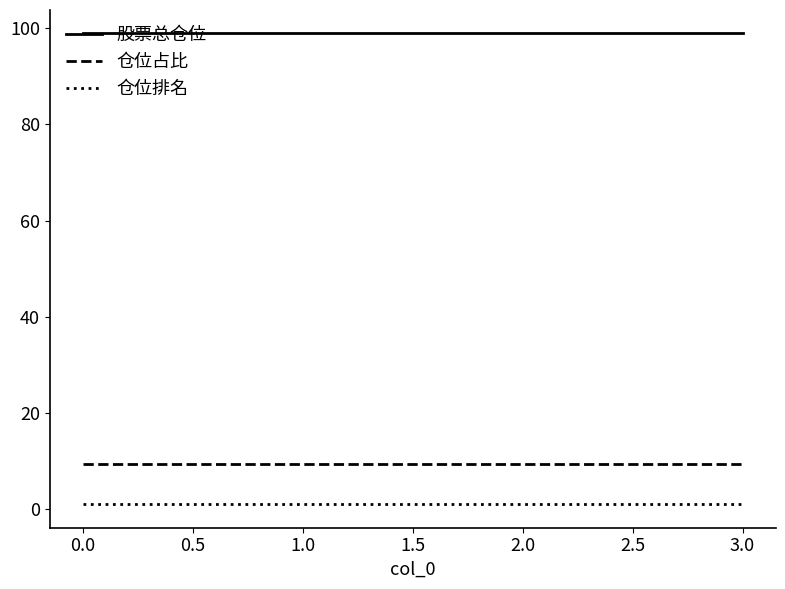

Does the chart display data point markers on the line(s)?

No